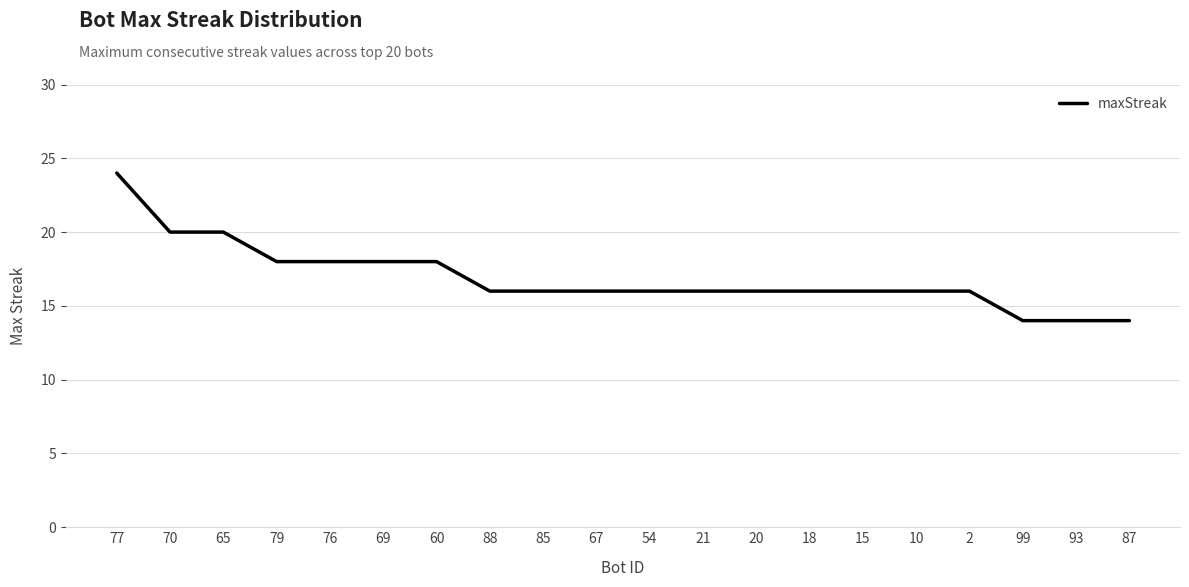

What position from the left is 54?

11